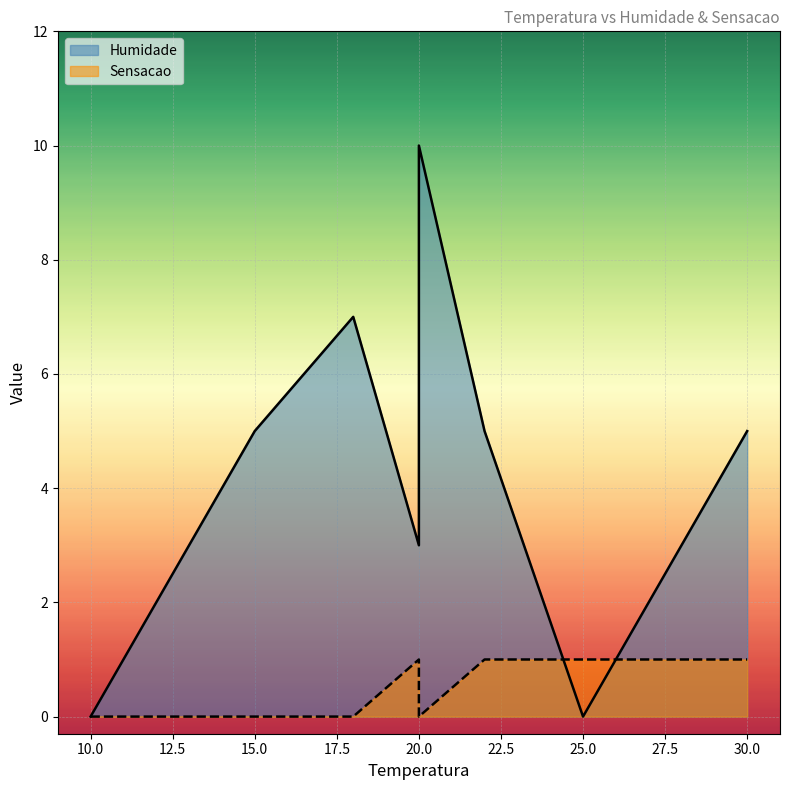

How many interior local peaks does the Humidade series have?

2